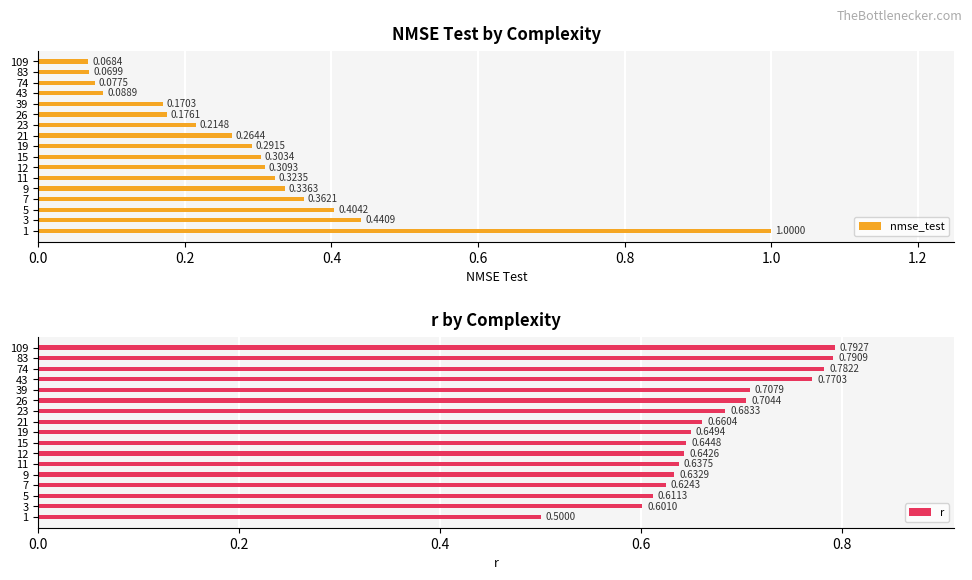

What is the sum of all nmse_test values?

4.9